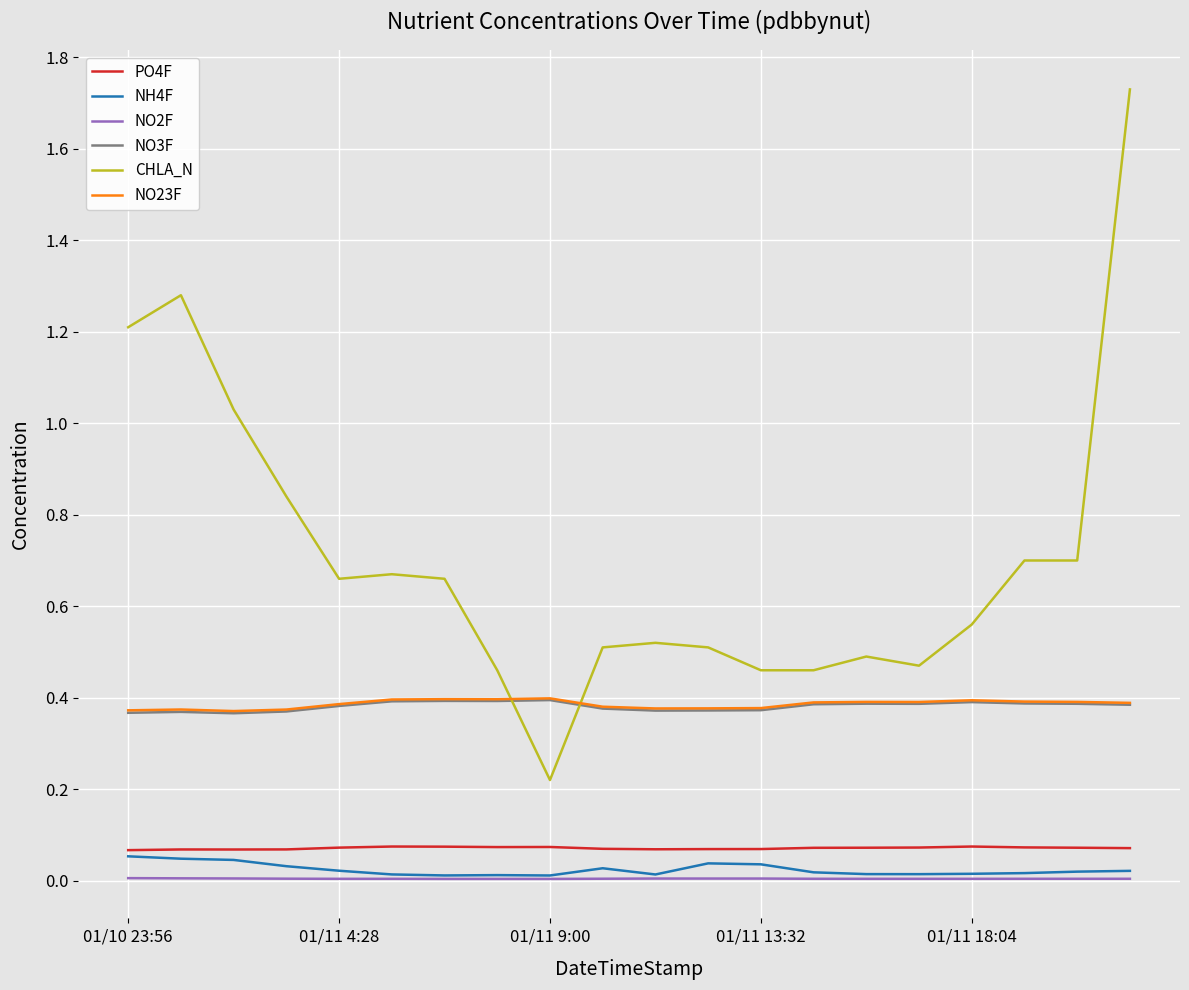

Which series has the largest total across all categories?

CHLA_N